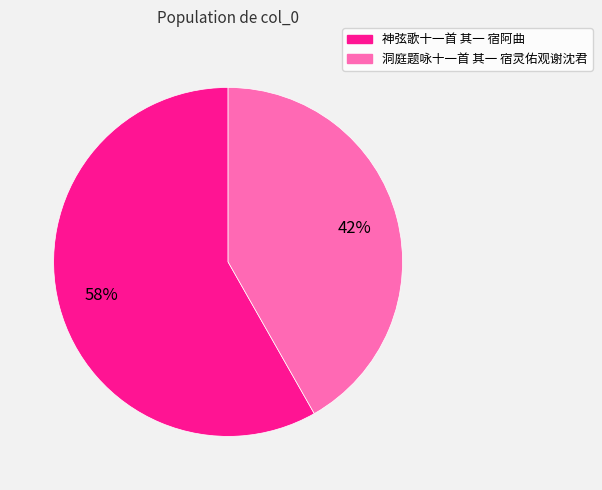

How many segments does this pie chart have?

2